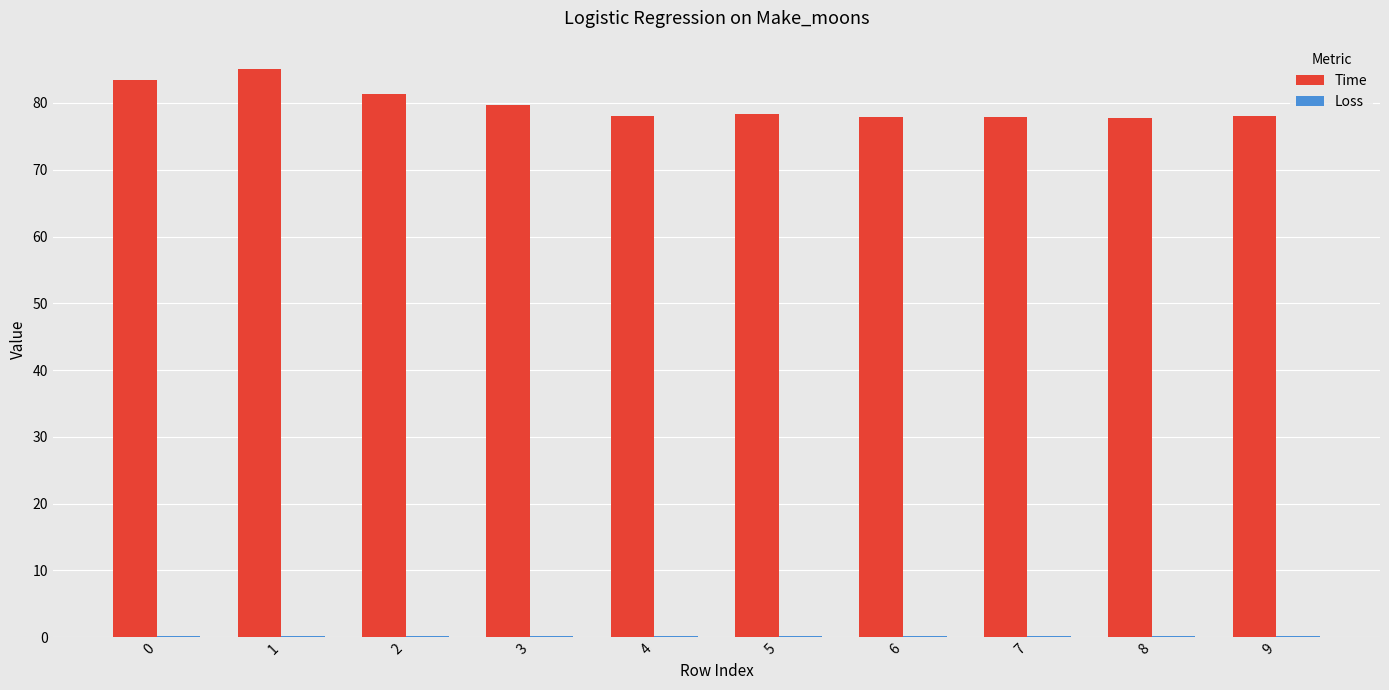

Which series has the largest total across all categories?

Time